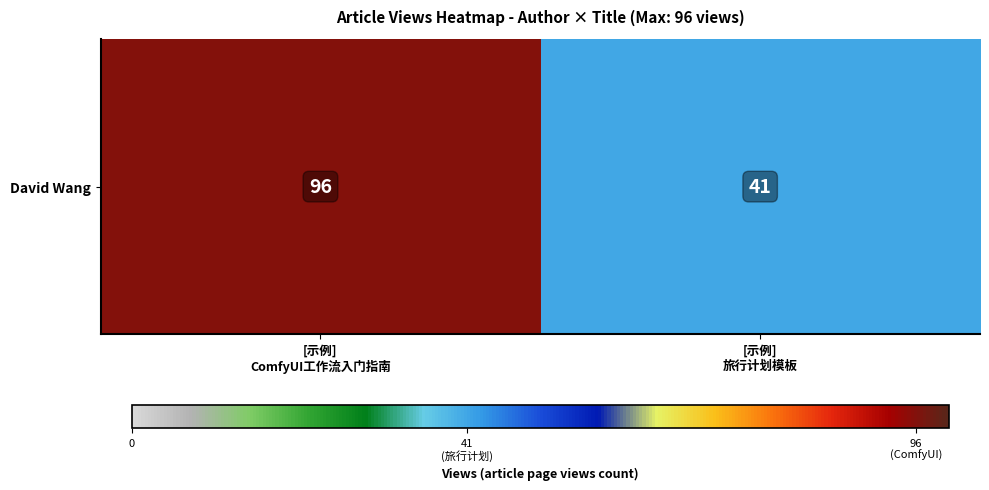

List the labels in order of value, largest first.

[示例]
ComfyUI工作流入门指南, [示例]
旅行计划模板